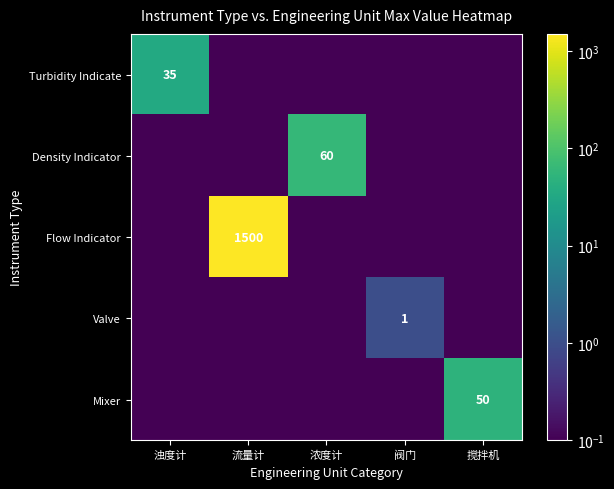

Is it true that Turbidity Indicate equals 35.0 at 浊度计?

True